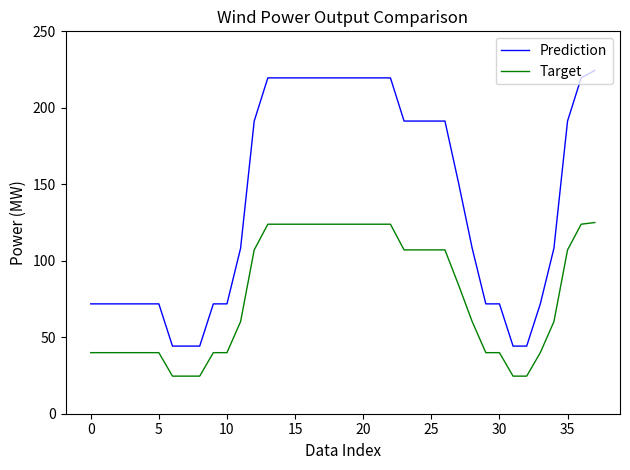

Rank the series by their maximum value, from highest to lowest.

Prediction, Target